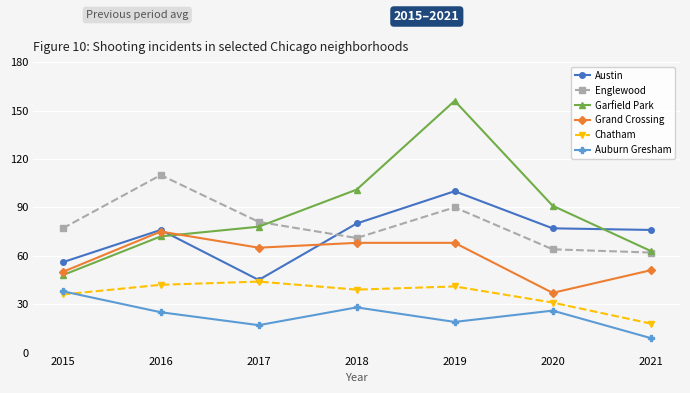

Which series changed the most between 2017 and 2021?

Austin